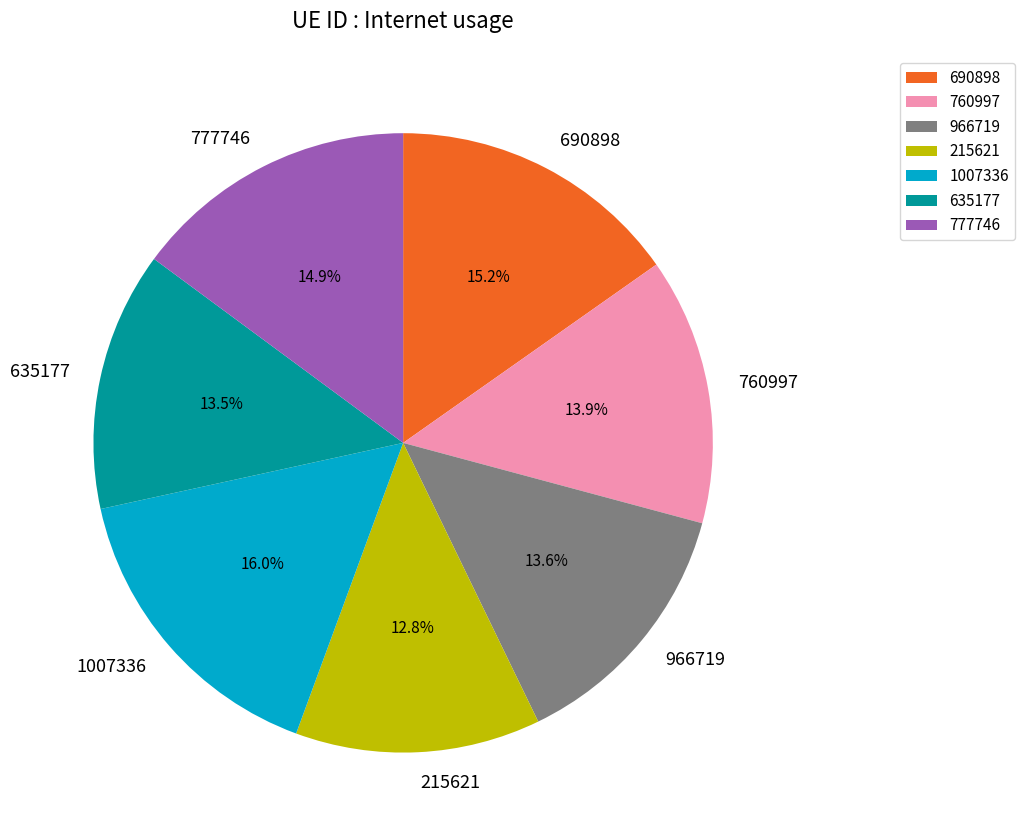

To the nearest percent, what is the difference between the 215621 and 777746 slice percentages?

2%